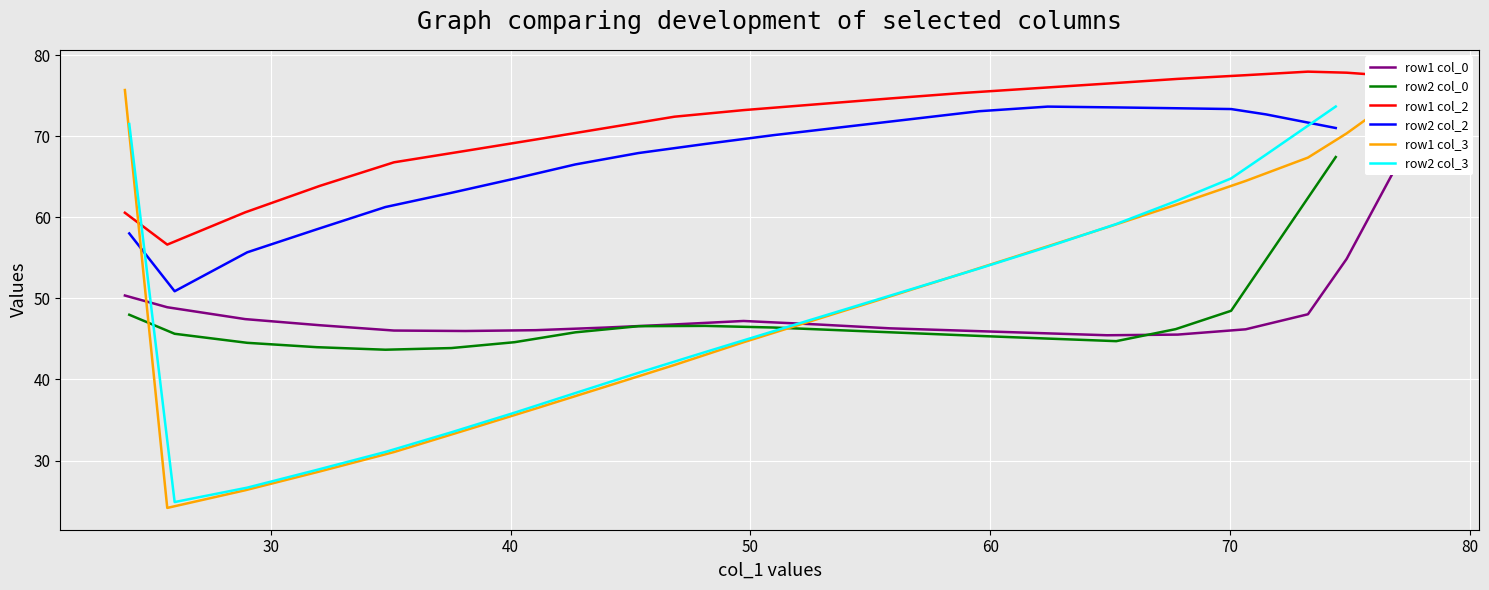

Which series ends up on top after the final intersection of row2 col_3 and row2 col_2?

row2 col_3